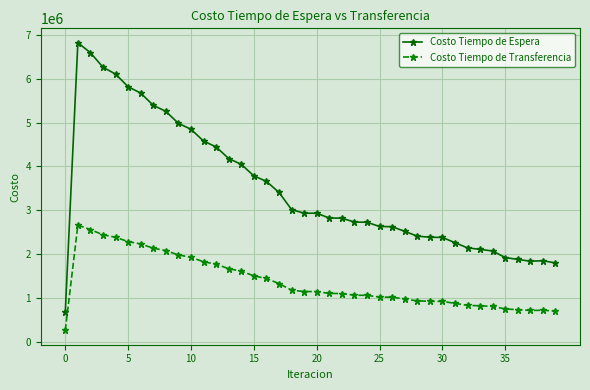

True or false: Costo Tiempo de Transferencia has more than 2 points higher than both neighbors.

True